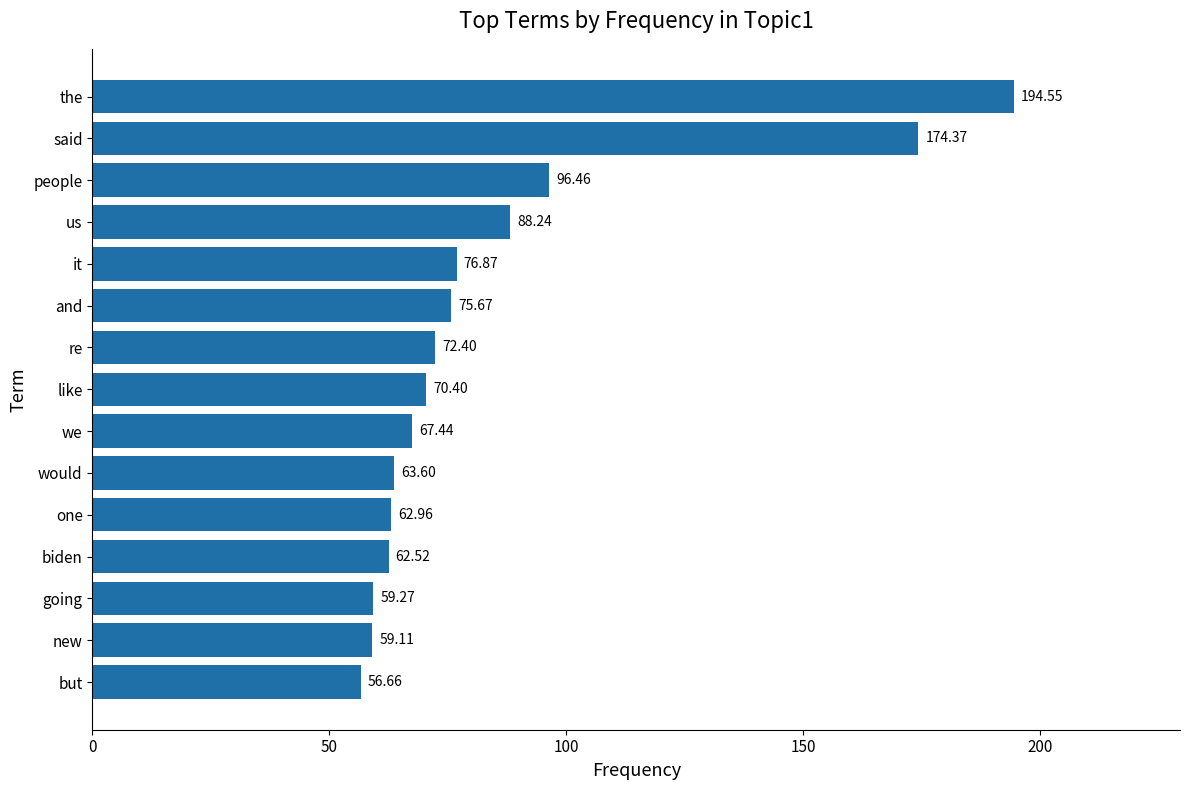

What is the ratio of the value at re to the value at it?

0.9